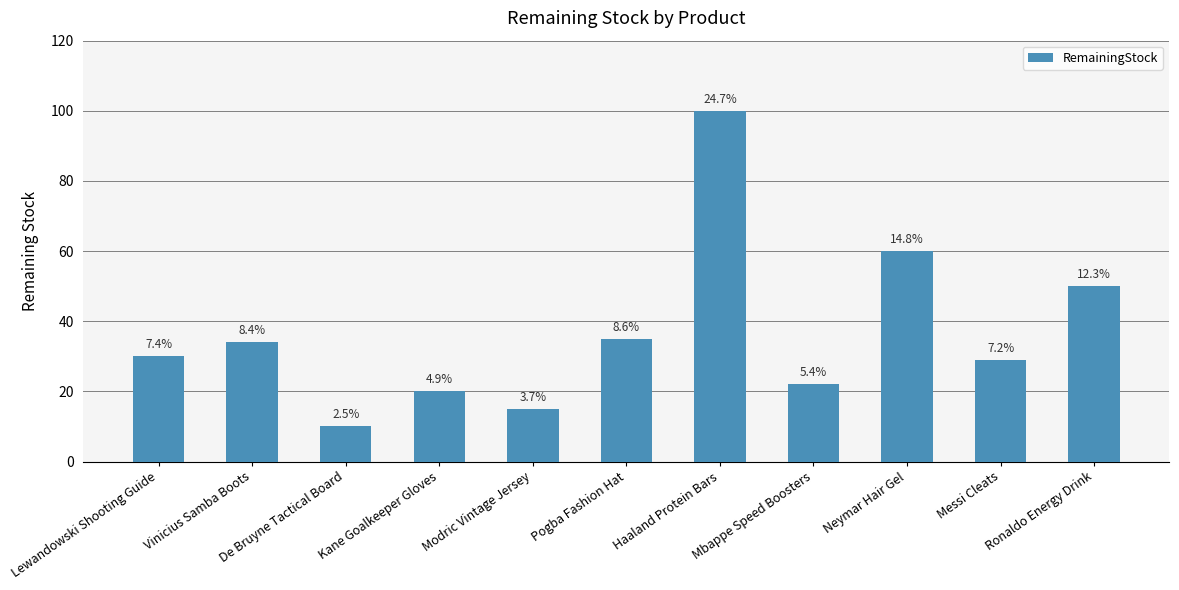

Approximately how many times larger is the value at Haaland Protein Bars compared to Mbappe Speed Boosters?

4.5